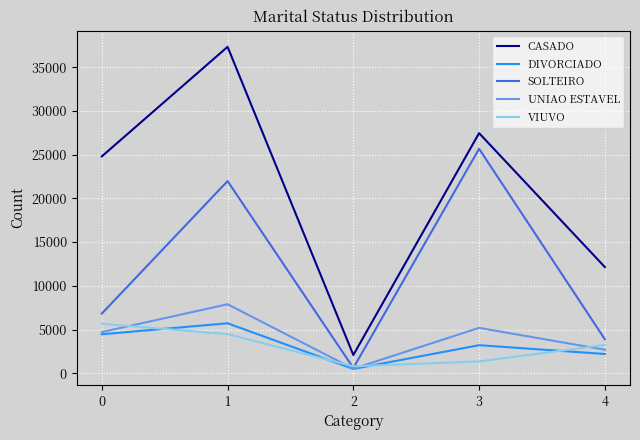

Between 3 and 4, which series saw the biggest shift?

SOLTEIRO